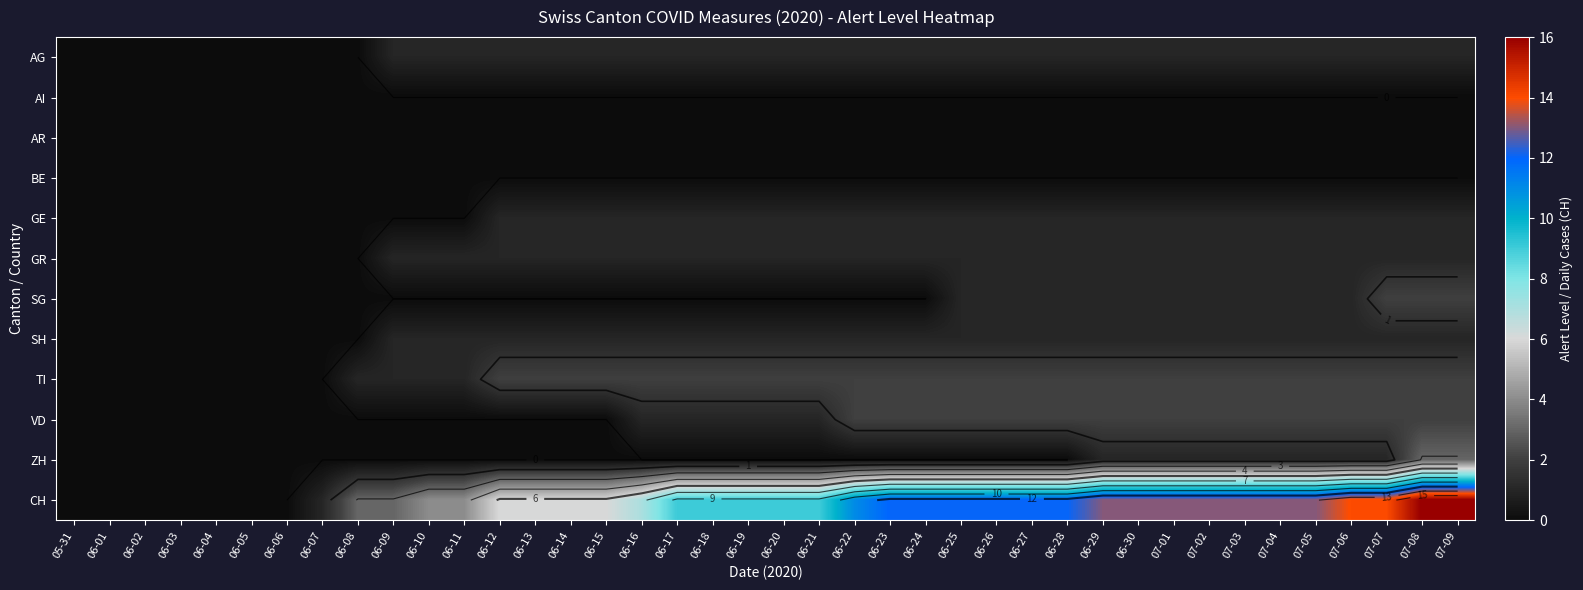

Which series has the widest spread of values?

CH